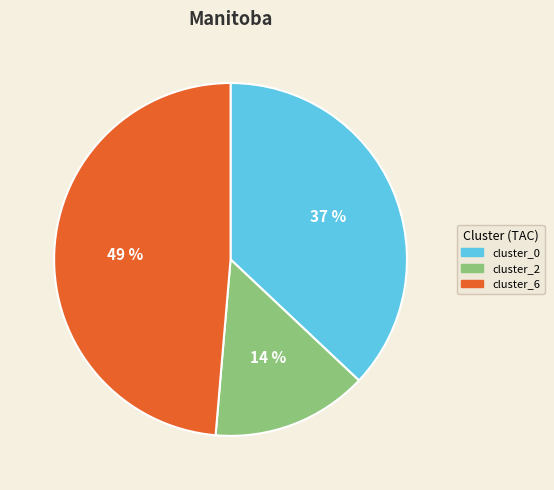

Which has a higher value, cluster_6 or cluster_2?

cluster_6